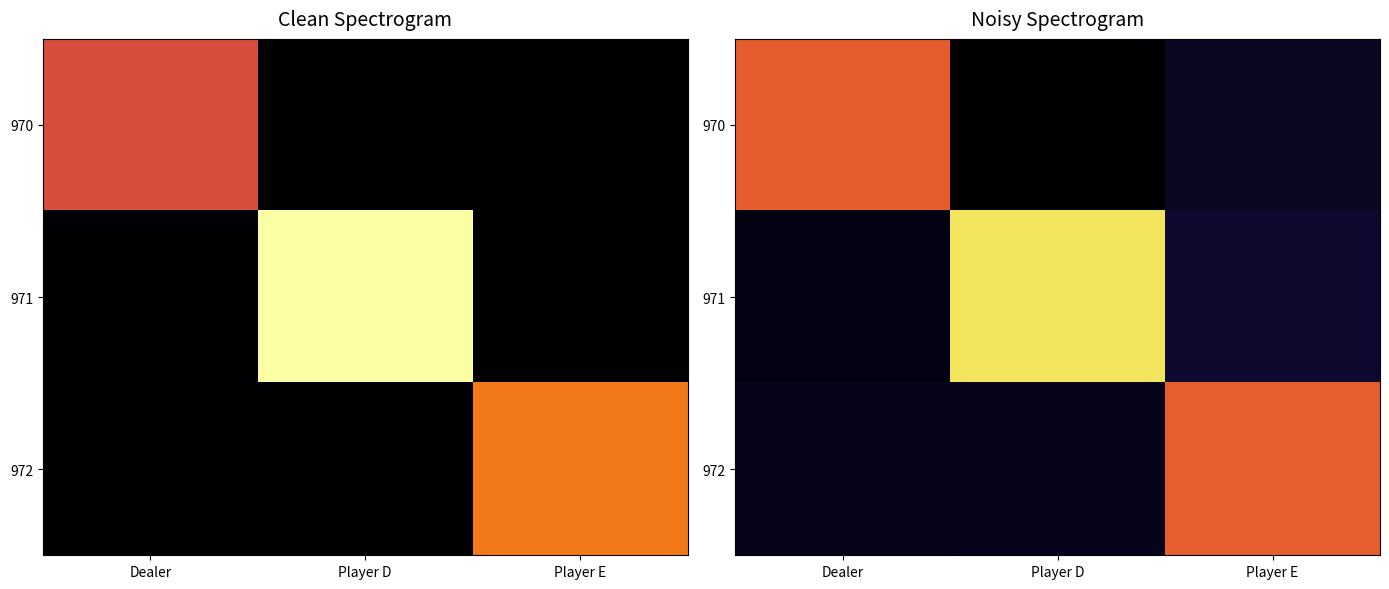

What is the greatest value displayed?

15.8